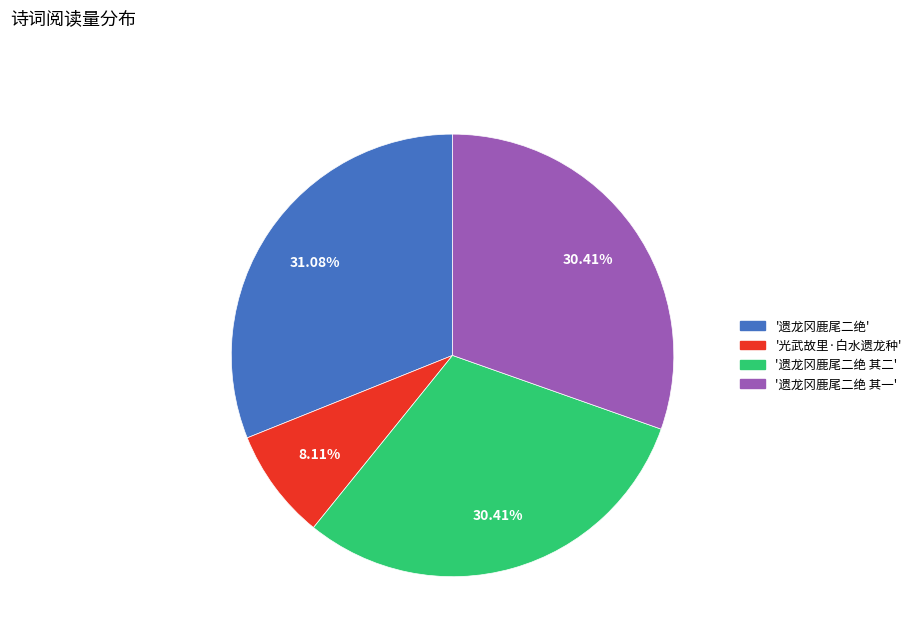

Is there any slice that represents more than half of the pie?

No